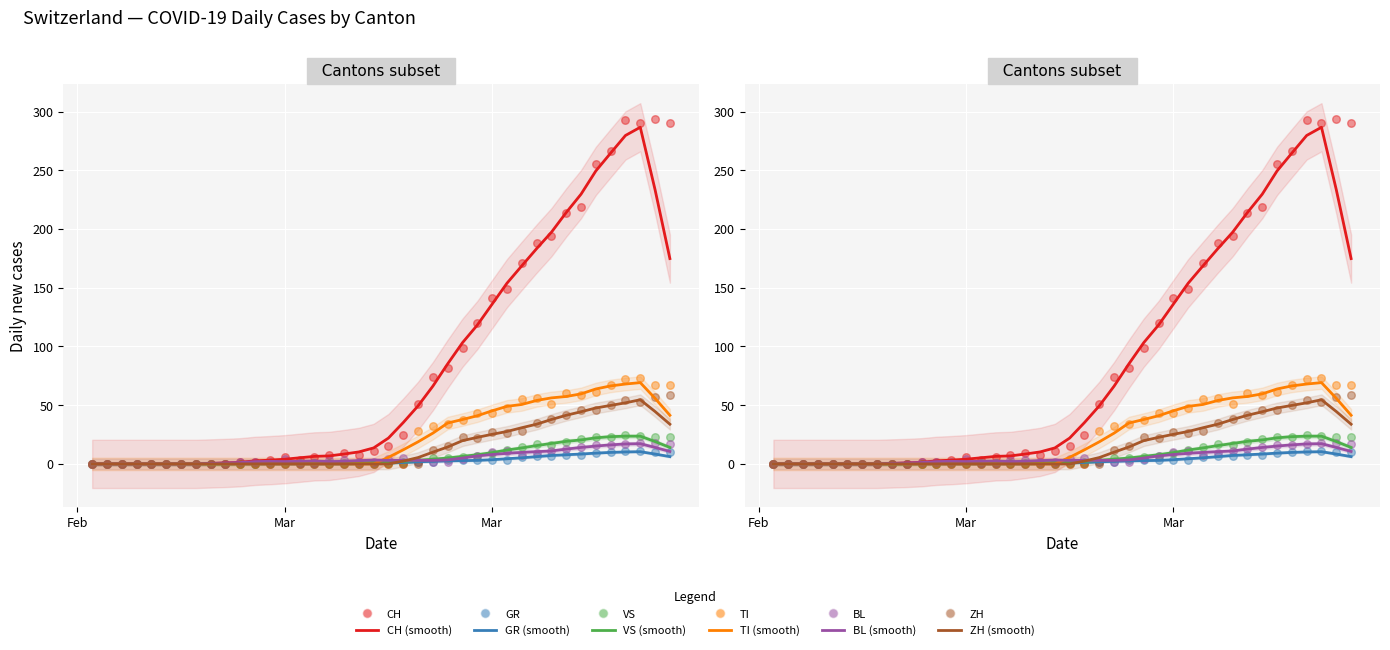

Is the value of BL at 35 greater than the value of VS at Mar?

Yes